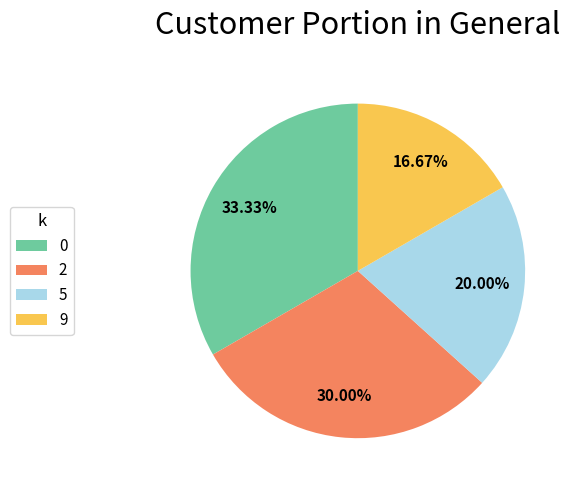

What is the smallest slice in the pie chart?

9